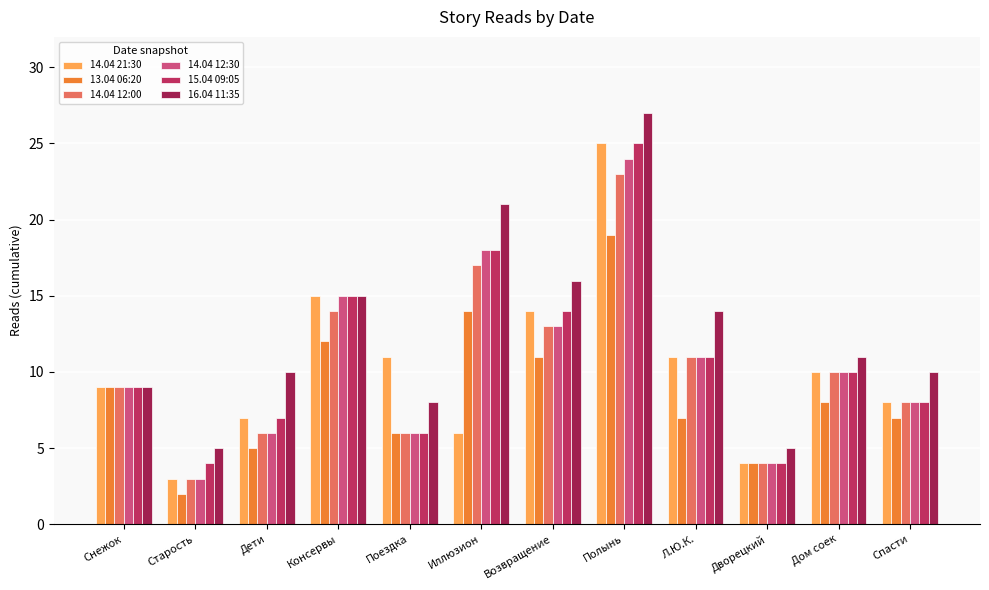

How many series are shown in this chart?

6